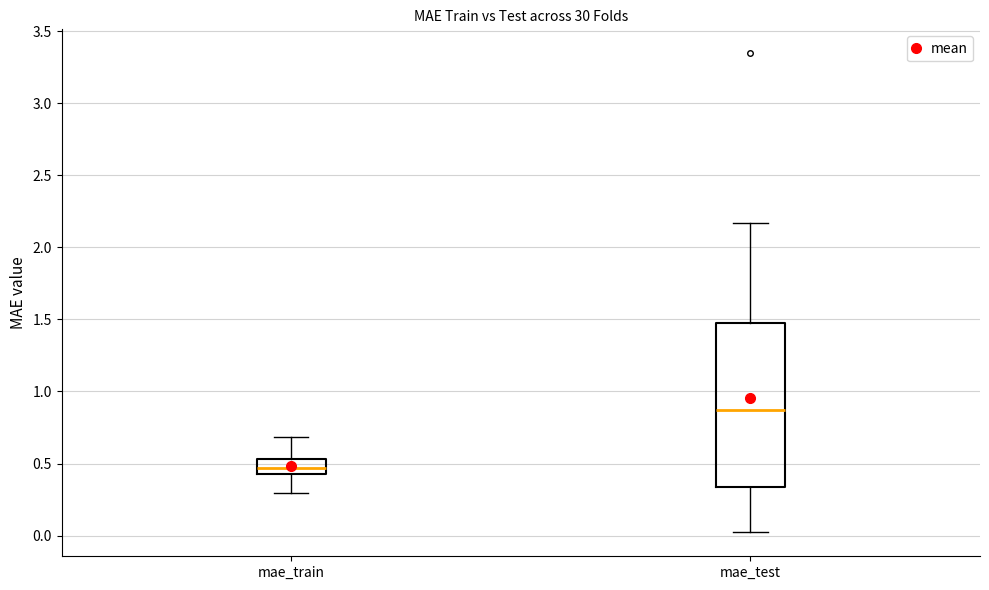

Where does the median line of the box for mae_test sit on the y-axis? The values are not printed on the chart, so give them approximately, as read against the axis.

0.85